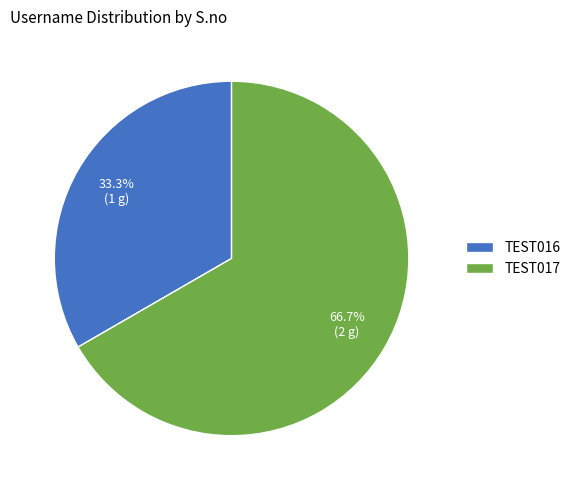

What is the smallest slice in the pie chart?

TEST016